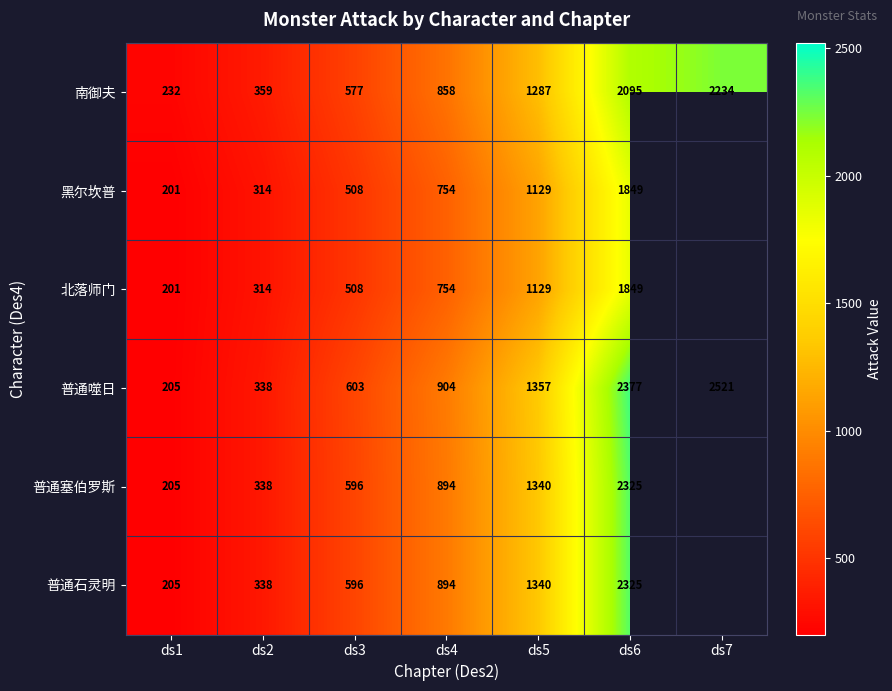

The value of 普通噬日 at ds1 is 205. True or false?

True